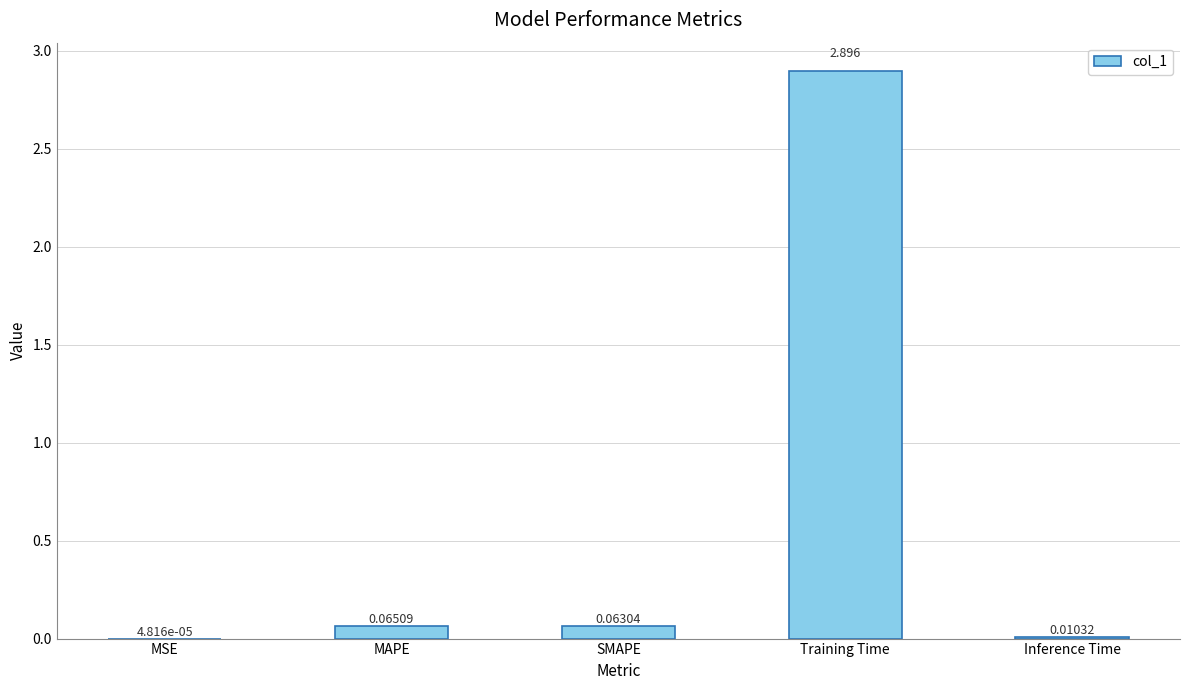

Count the number of data series in this chart.

1